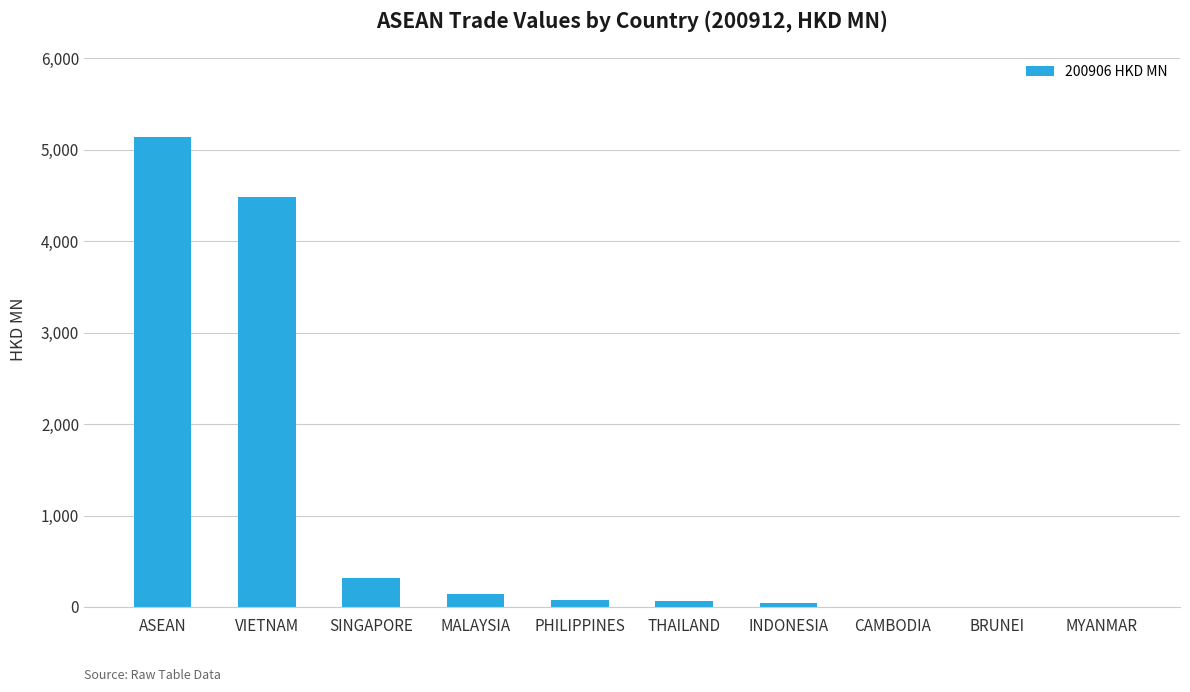

What is the average value?

1028.2